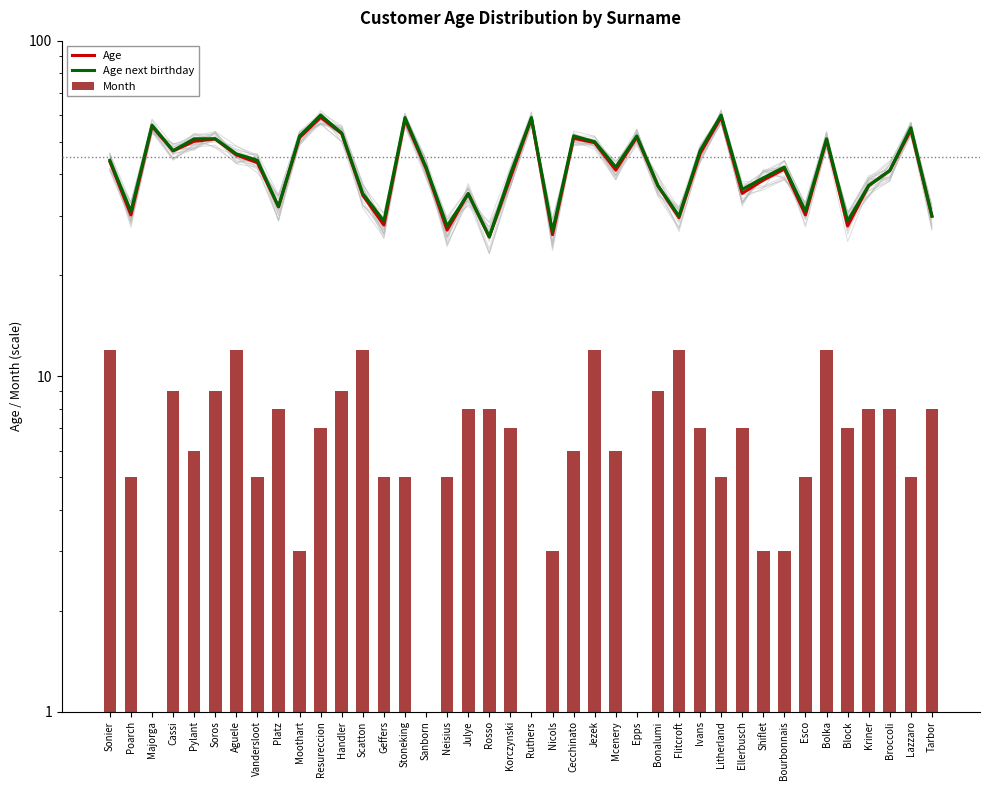

Which label corresponds to the smallest value in the chart?

Majorga